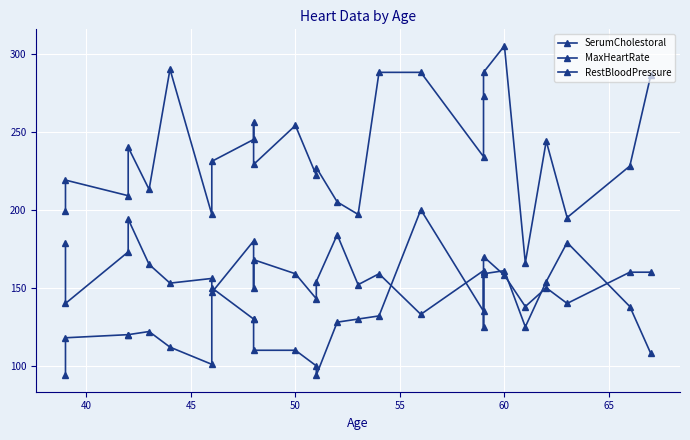

True or false: SerumCholestoral and MaxHeartRate intersect in this chart.

False